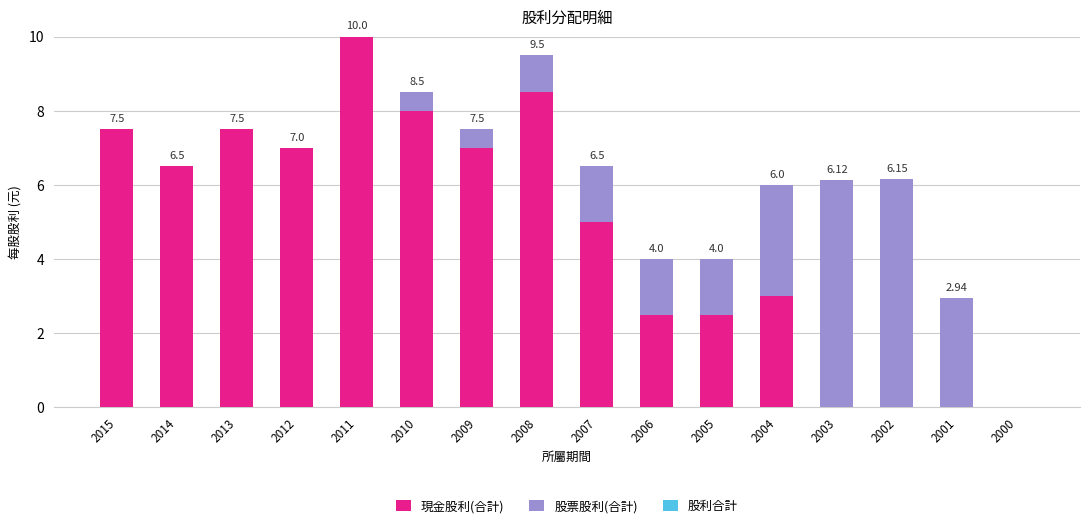

At which category is the sum across all series the highest?

2011